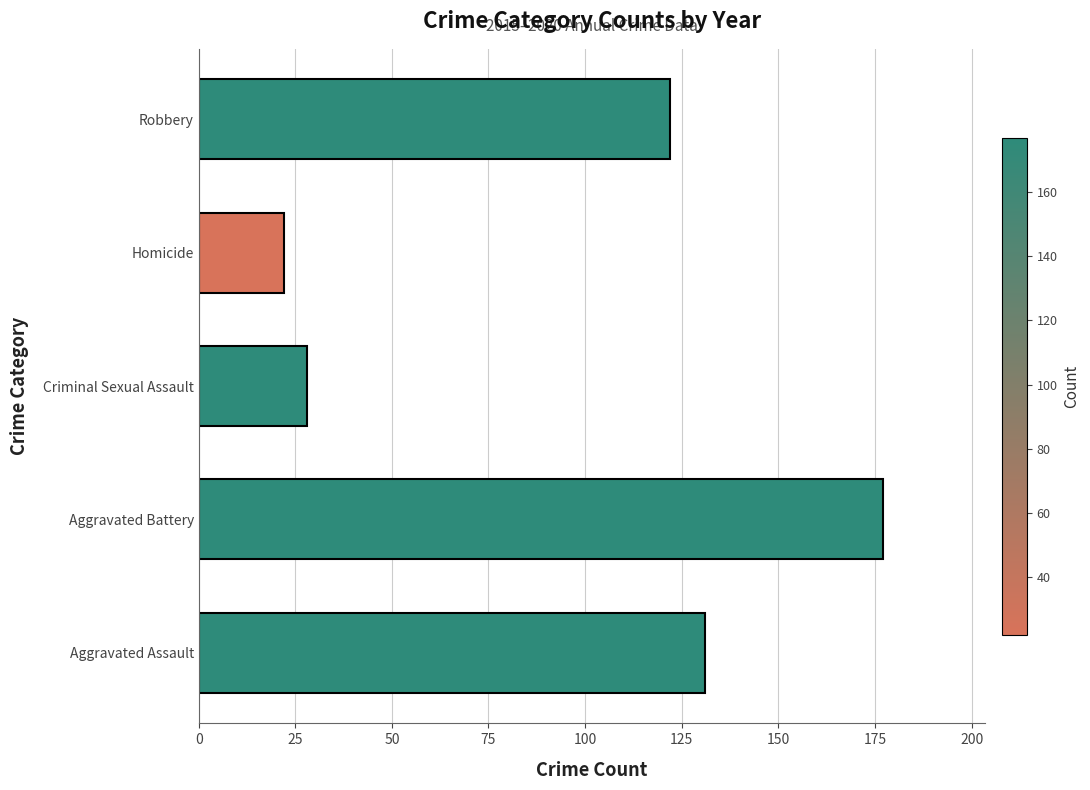

At which label is the value closest to 99?

Robbery